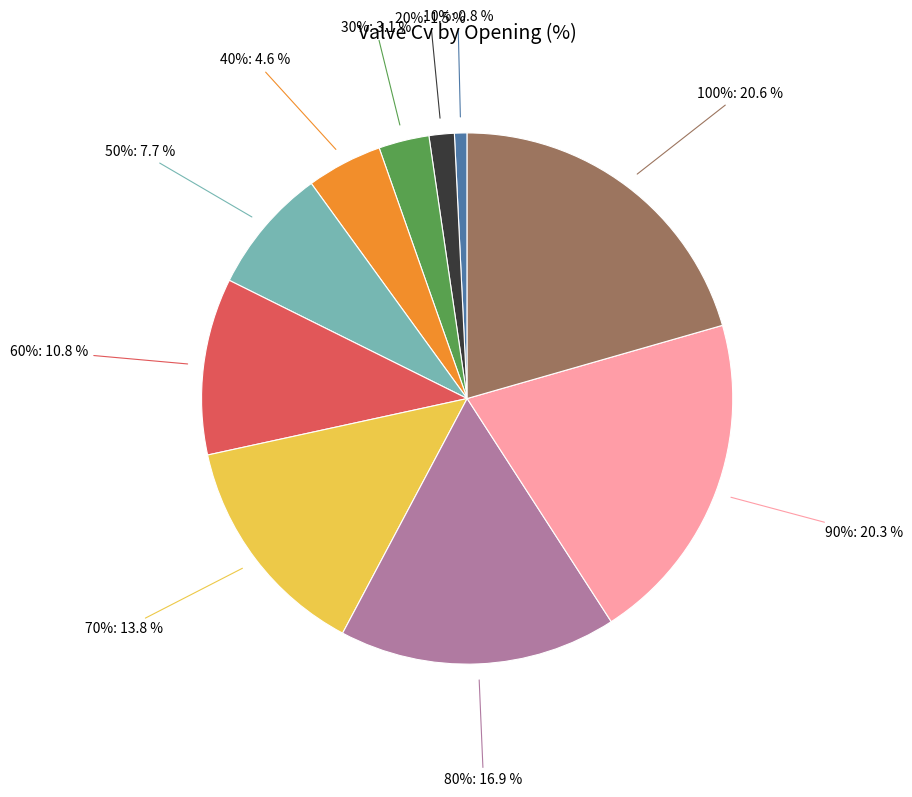

Which has a higher value, 70% or 80%?

80%